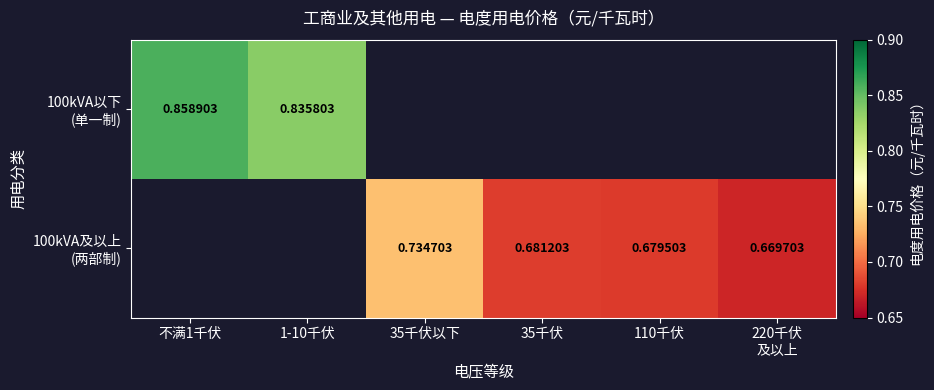

The value of 100kVA及以上 (两部制) at 35千伏 is 0.7. True or false?

True